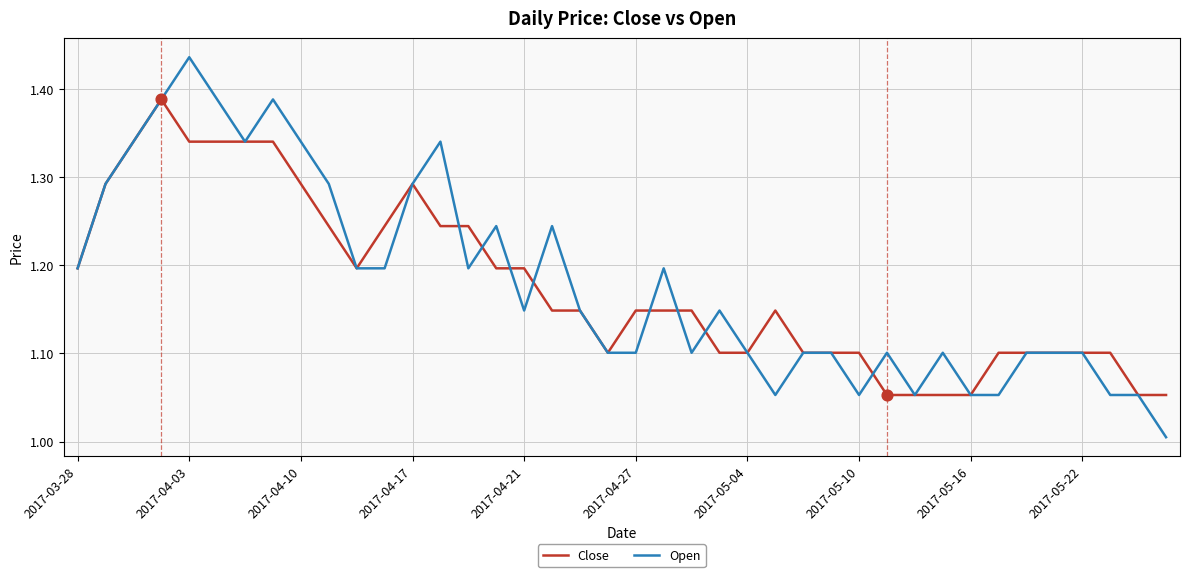

Which series has the largest range (max minus min)?

Open